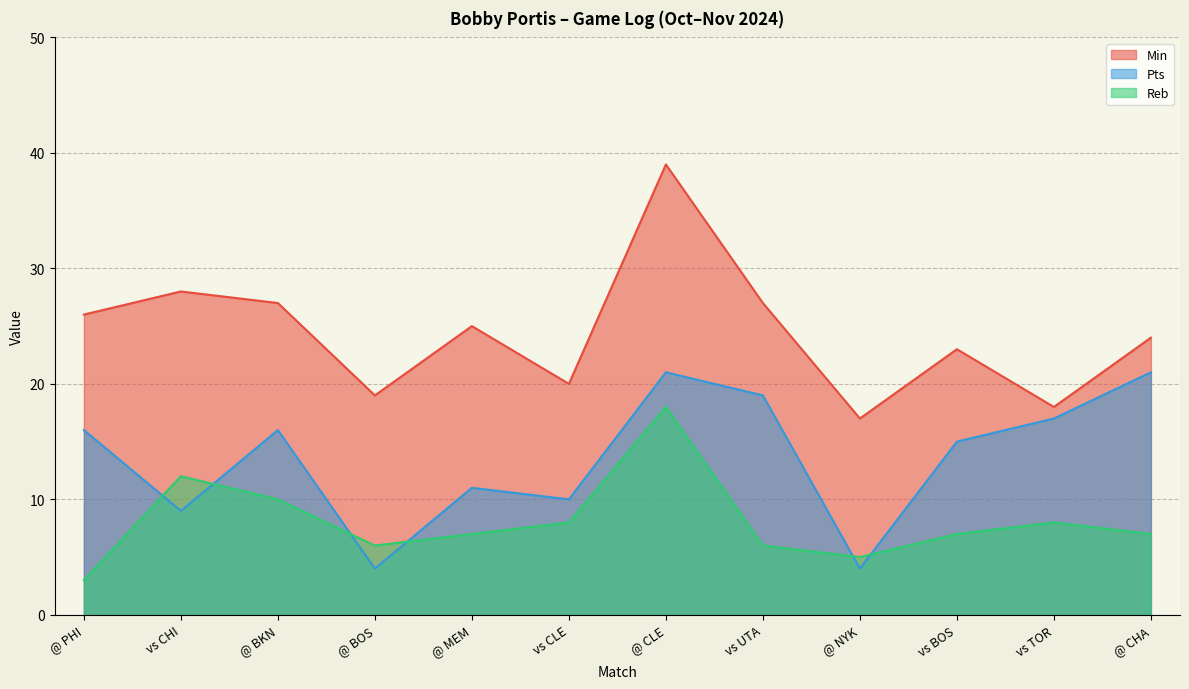

What is the sum of the Min values at vs CLE and vs UTA?

47